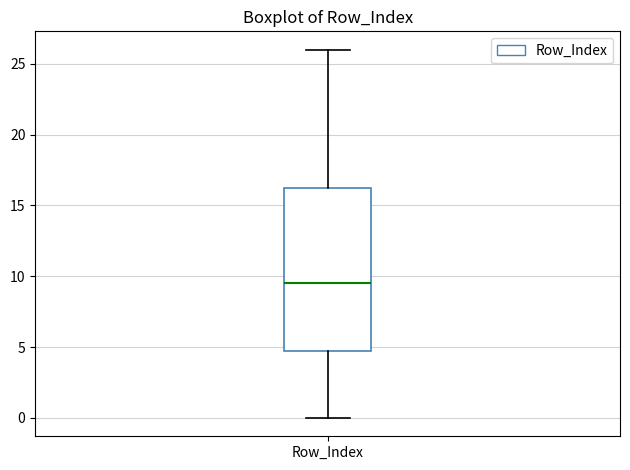

Transcribe this box plot: give where the median line is, the range the box spans, and where the two whiskers end, as read against the y-axis. The values are not printed on the chart, so give them approximately, as read against the axis.

median 9.5, box 5.0 to 16.5, whiskers 0.0 to 26.0